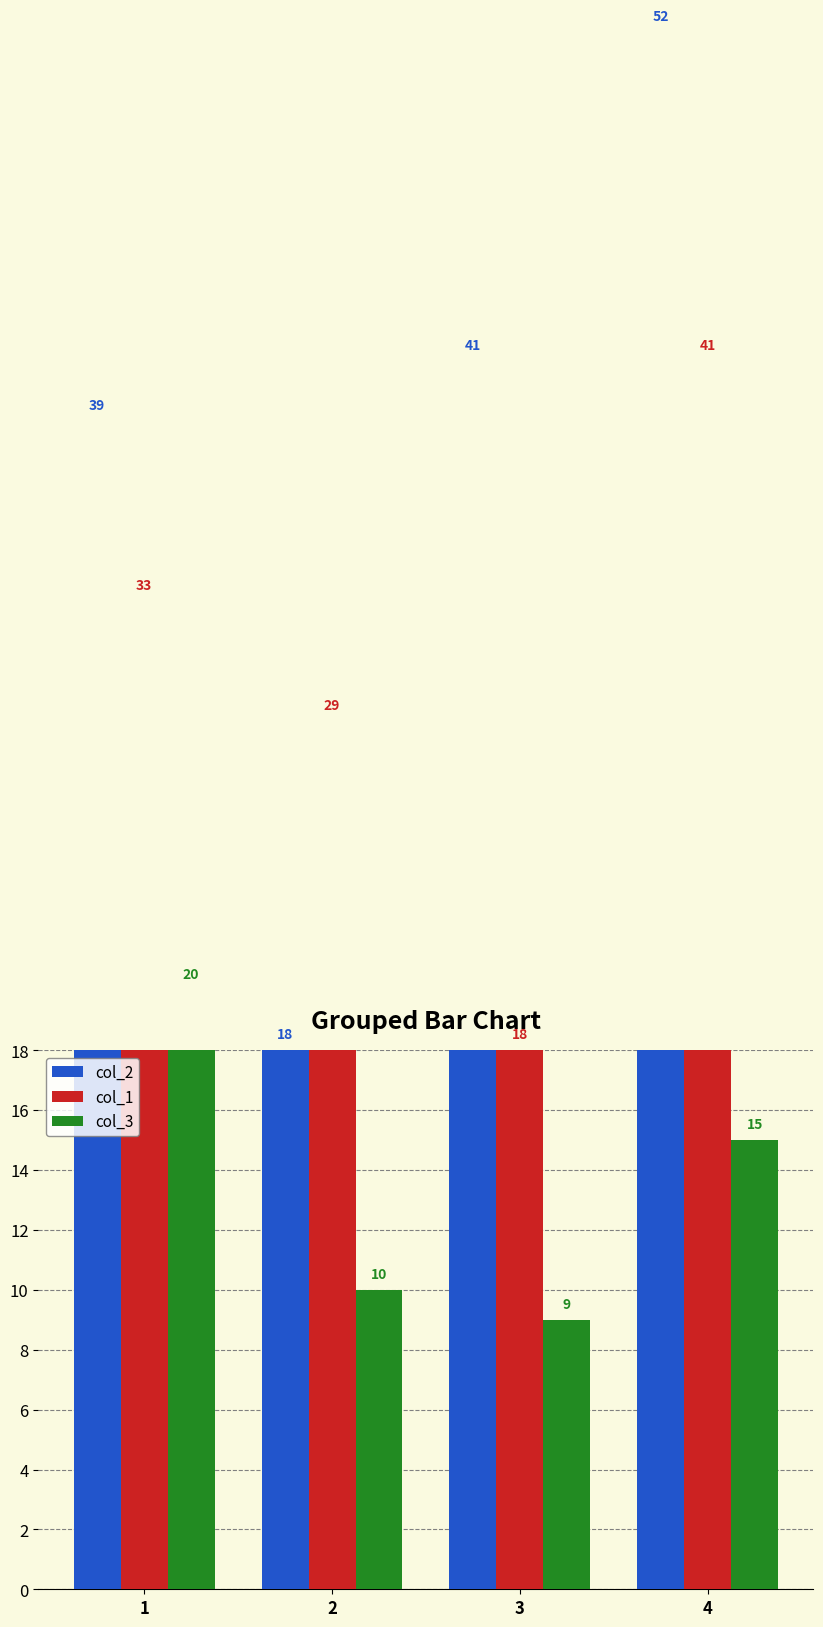

Which has a higher value, 3 or 1?

3